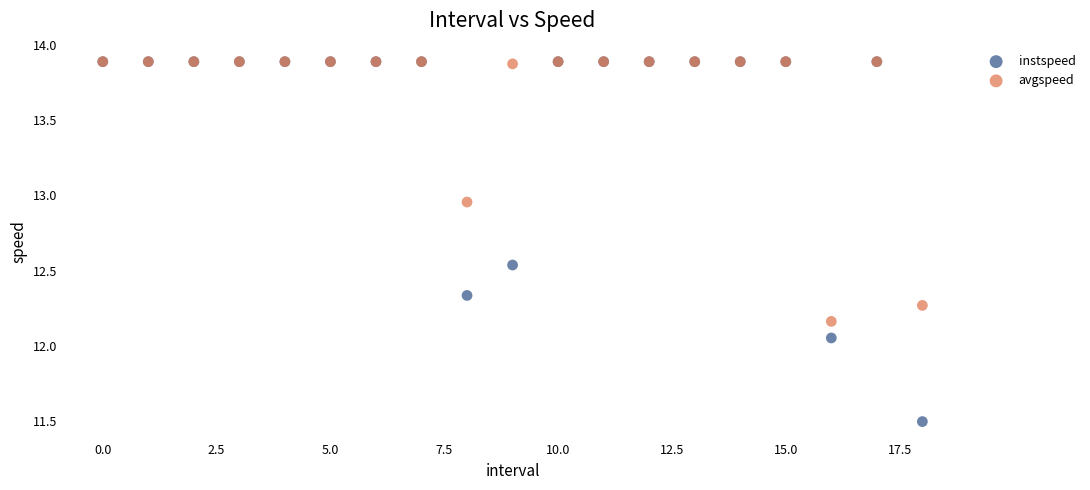

Which series has the widest spread of Y values?

instspeed